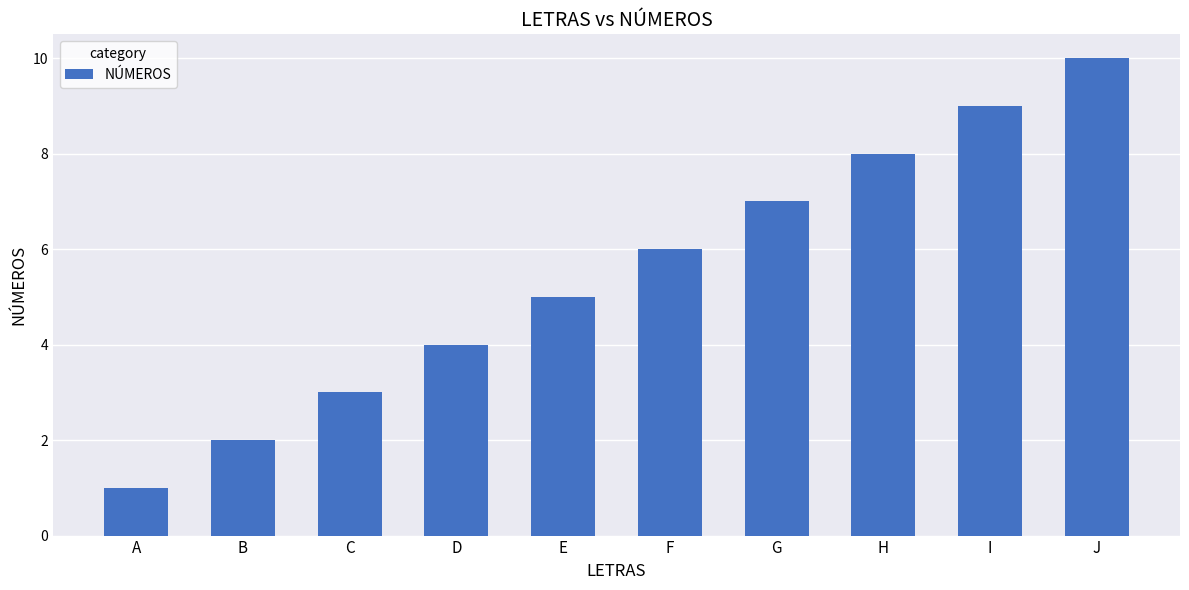

What value does the data have at A?

1